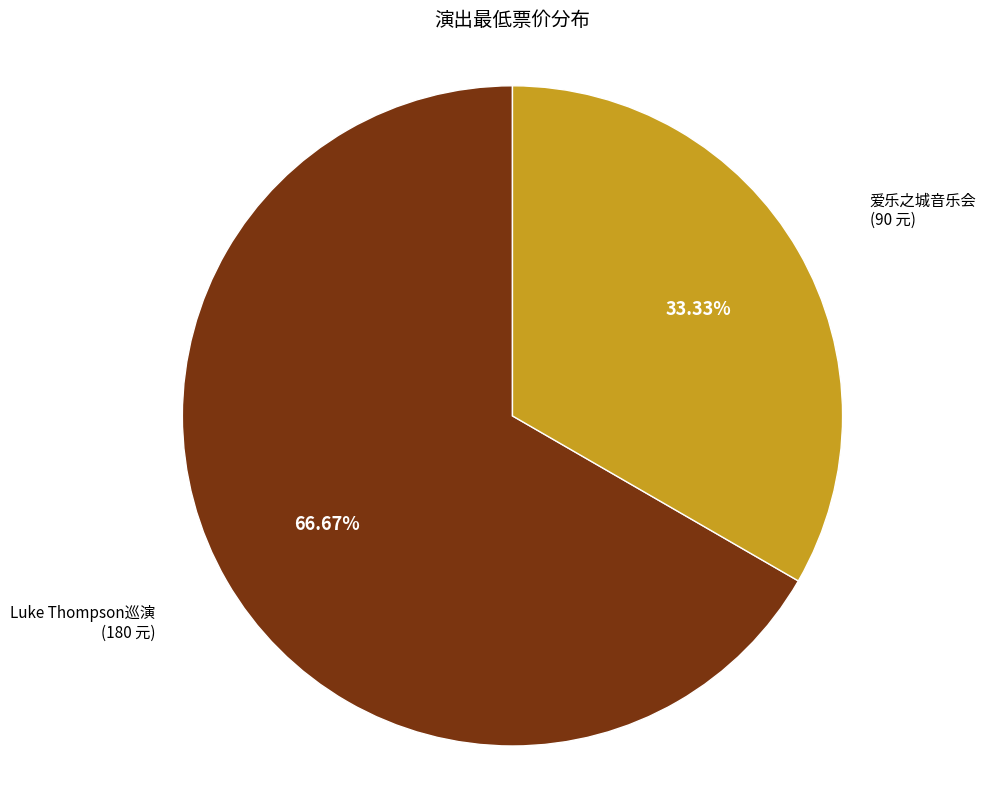

Is there a majority slice in this chart?

Yes